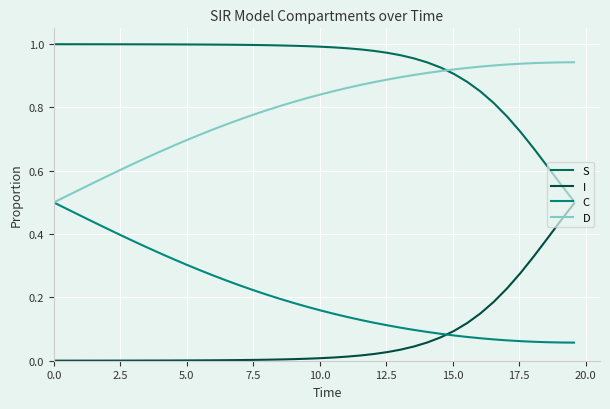

True or false: D and I intersect in this chart.

False